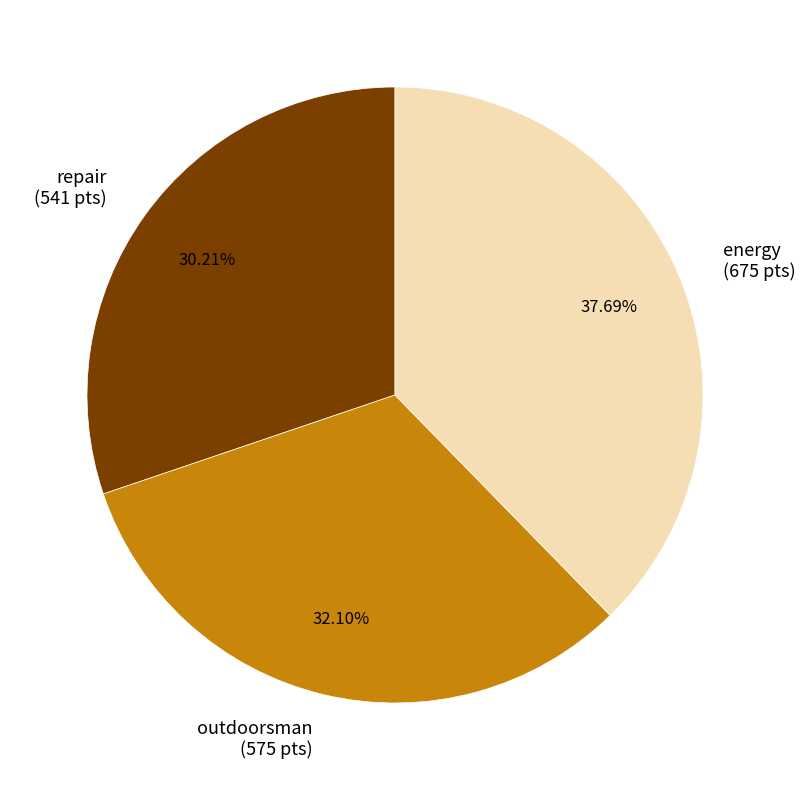

Is there any slice that represents more than half of the pie?

No